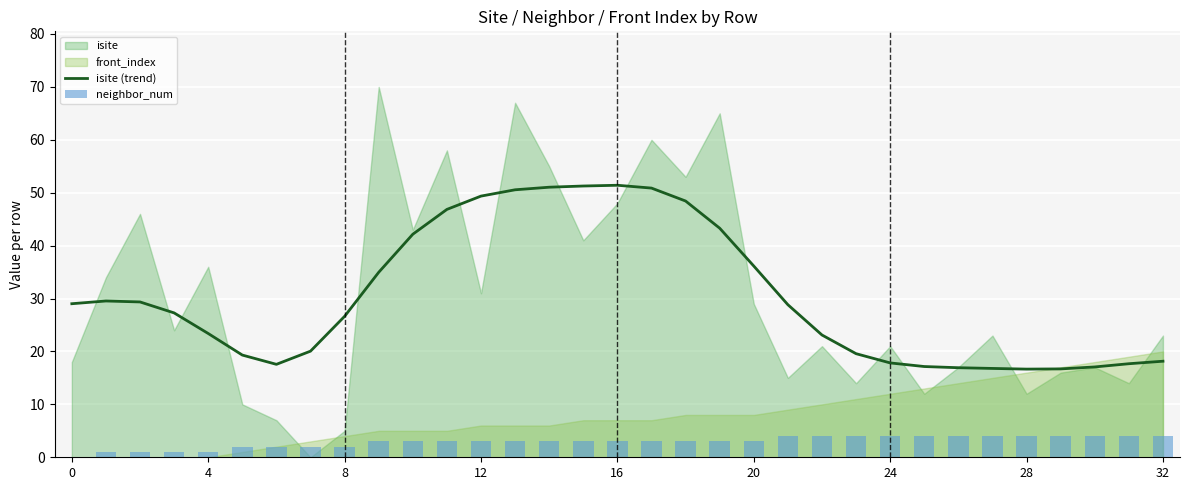

Is it true that neighbor_num equals 4.8 at 17?

False